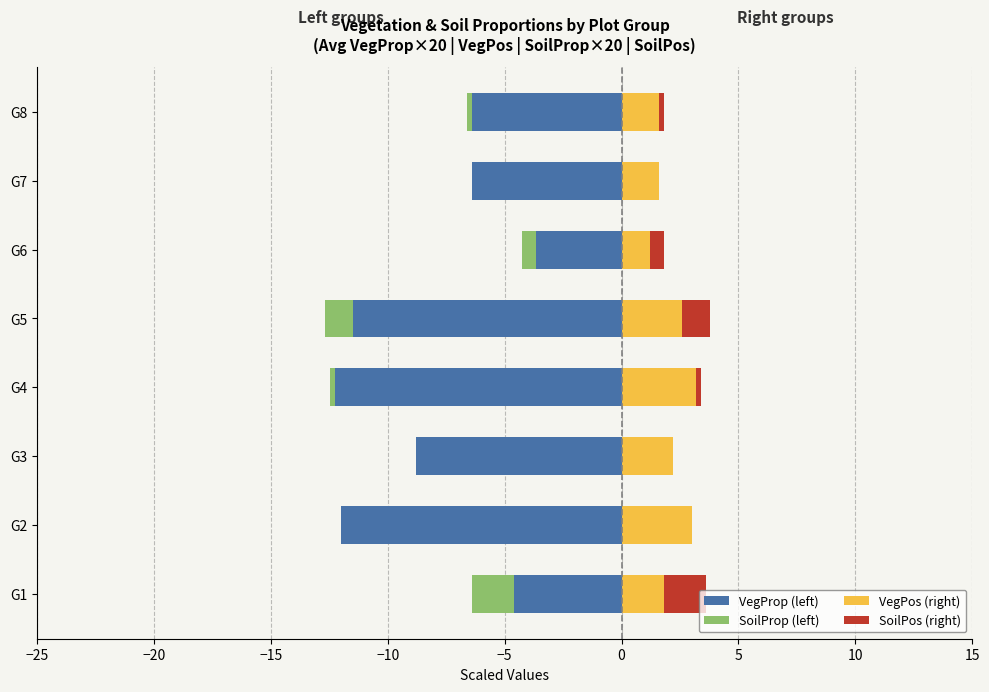

At how many categories does at least one series exceed -8?

8